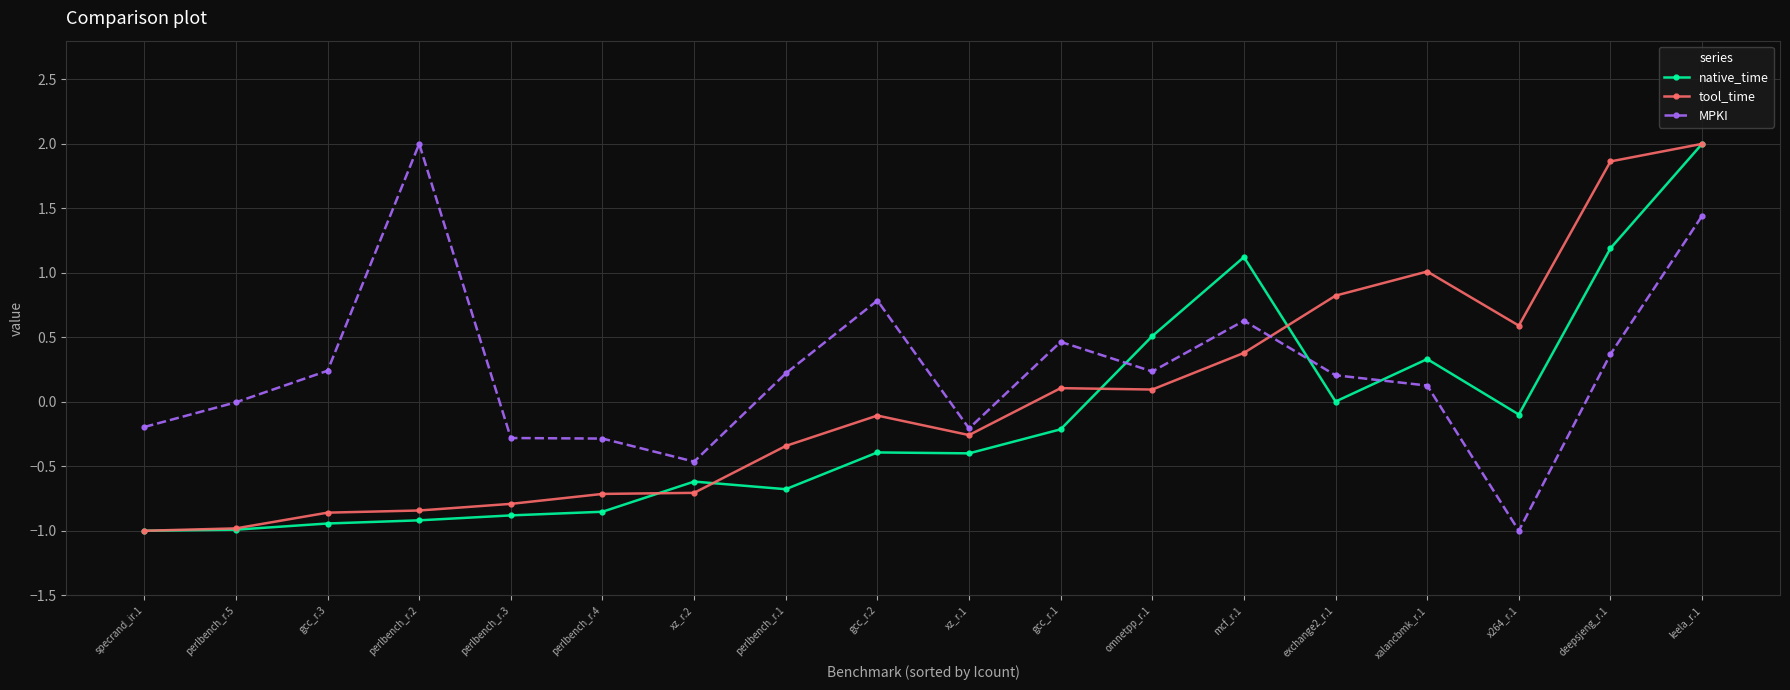

Rank the series by their average value, from lowest to highest.

native_time, tool_time, MPKI